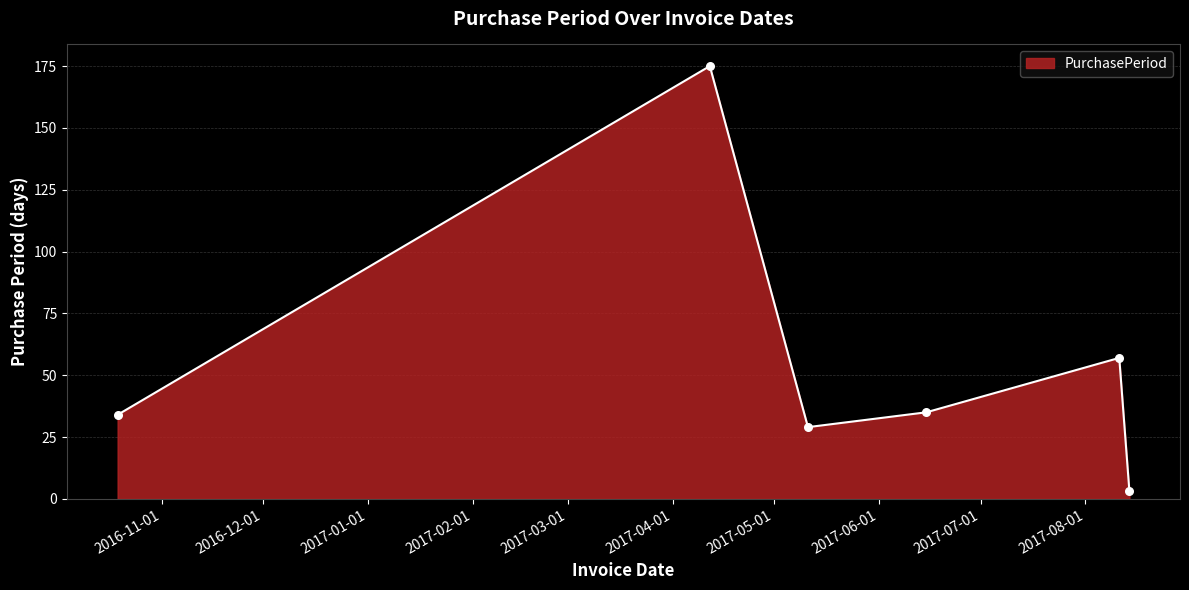

What is the difference between the maximum and minimum values?

172